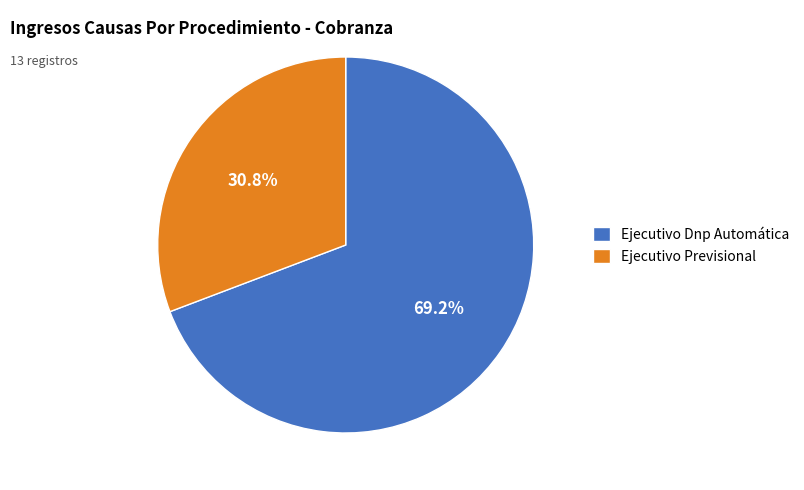

To the nearest percent, what is the difference between the Ejecutivo Previsional and Ejecutivo Dnp Automática slice percentages?

38%